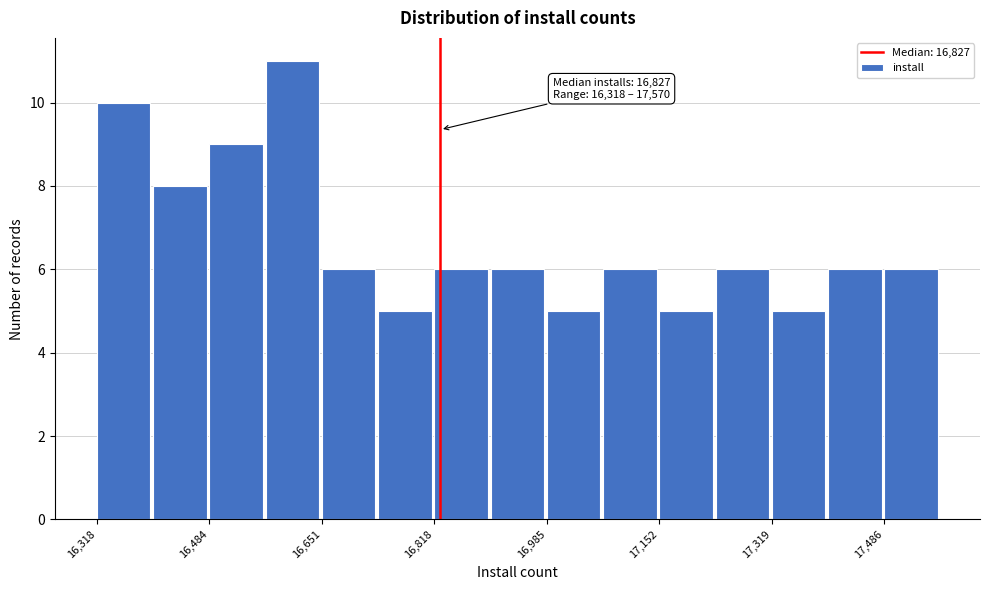

Over which range of the x-axis is the bar tallest?

16560 to 16660